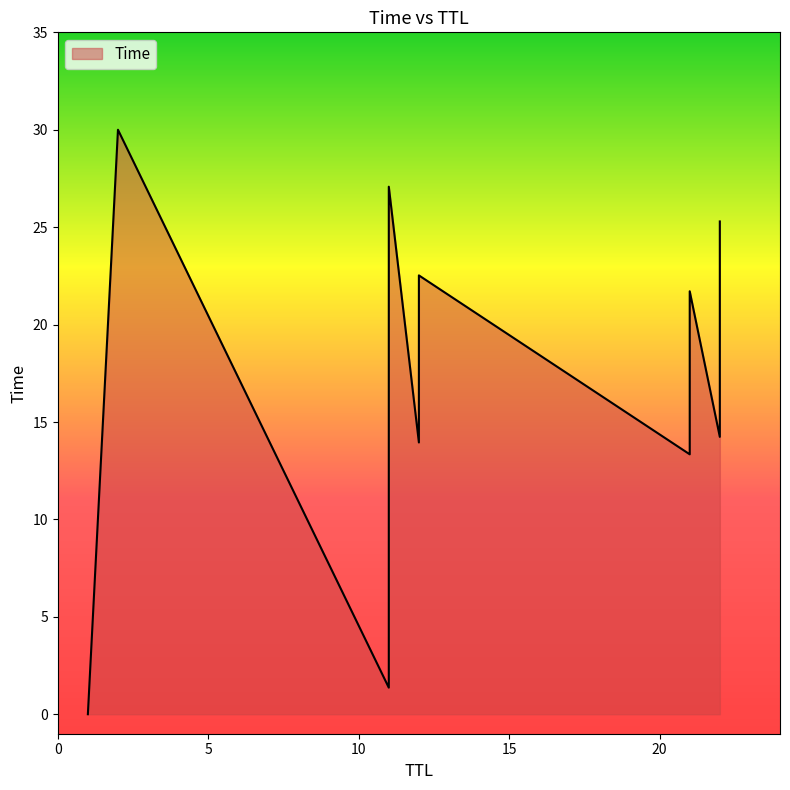

What is the sum of the values at 11 and 22?

41.1